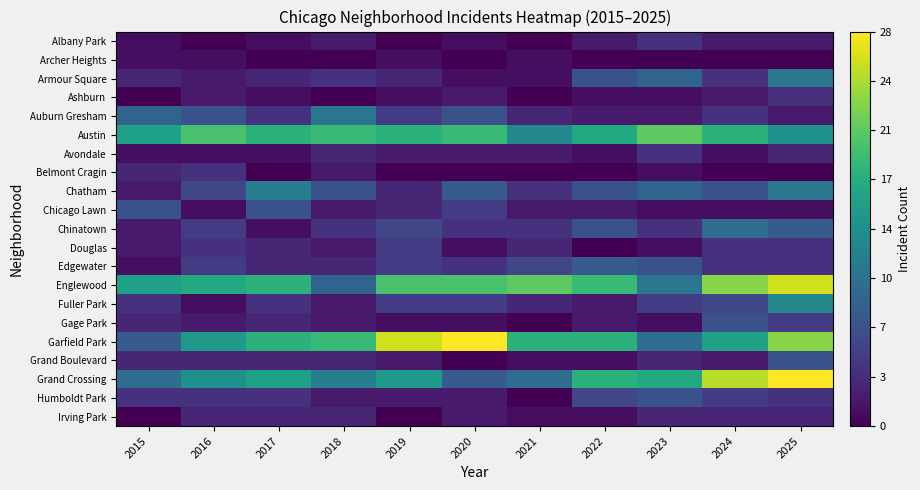

At how many categories does at least one series exceed 24?

4